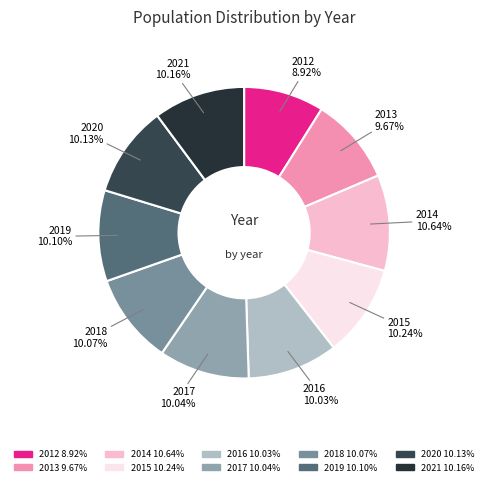

What is the smallest slice in the pie chart?

2012